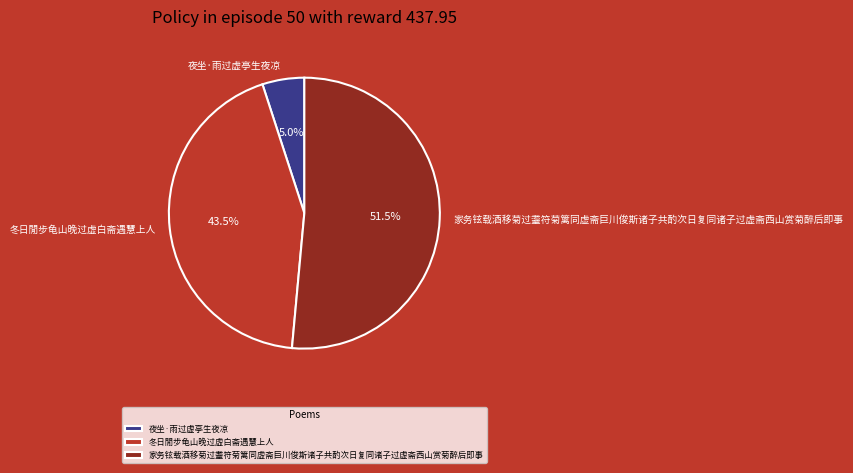

Count the number of slices in the pie.

3